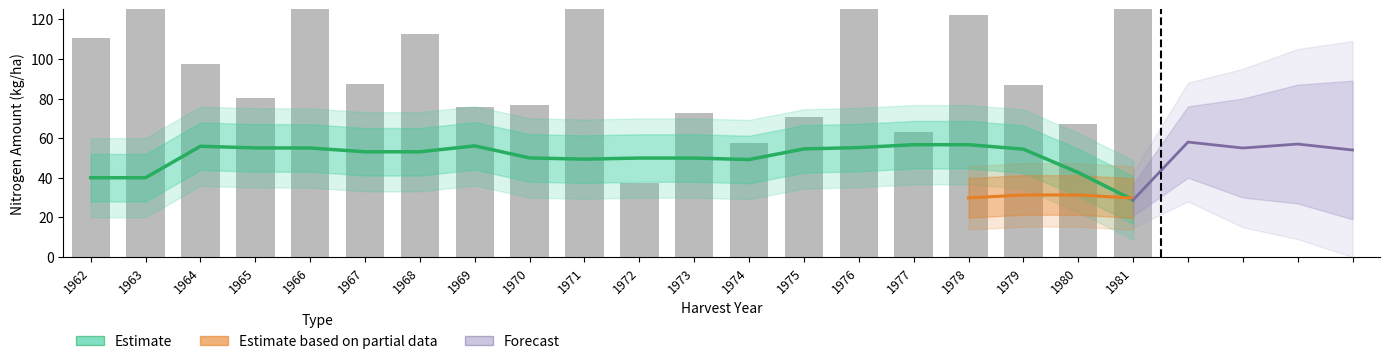

How many categories are shown in the chart?

20